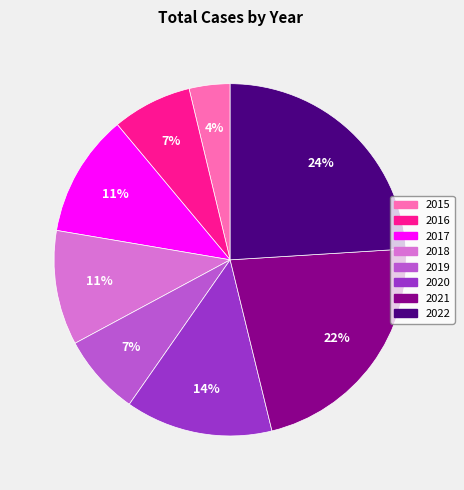

What is the ratio of the value at 2018 to the value at 2020?

0.8